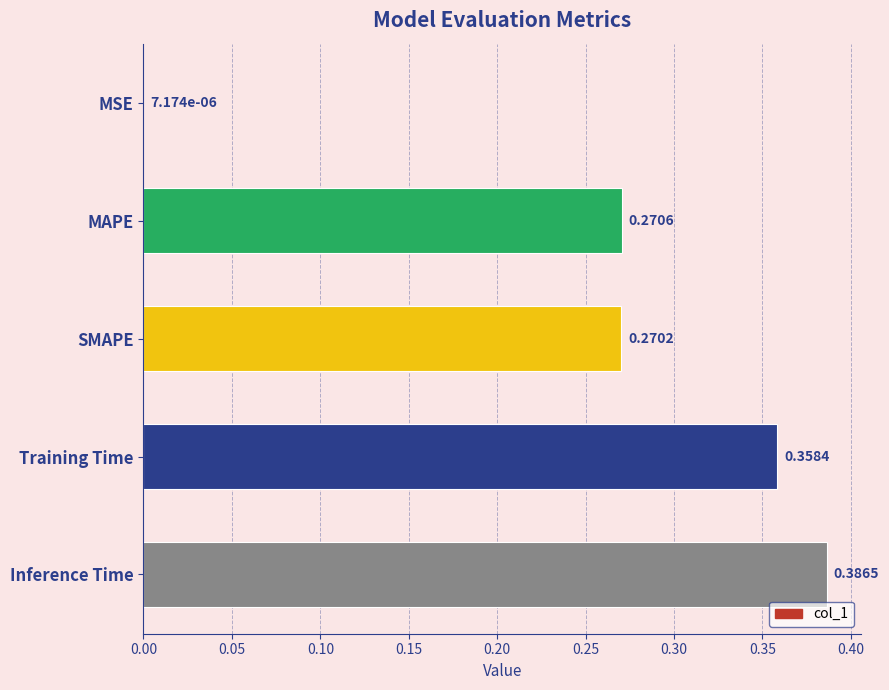

What is the change in value from MAPE to Inference Time?

+0.1